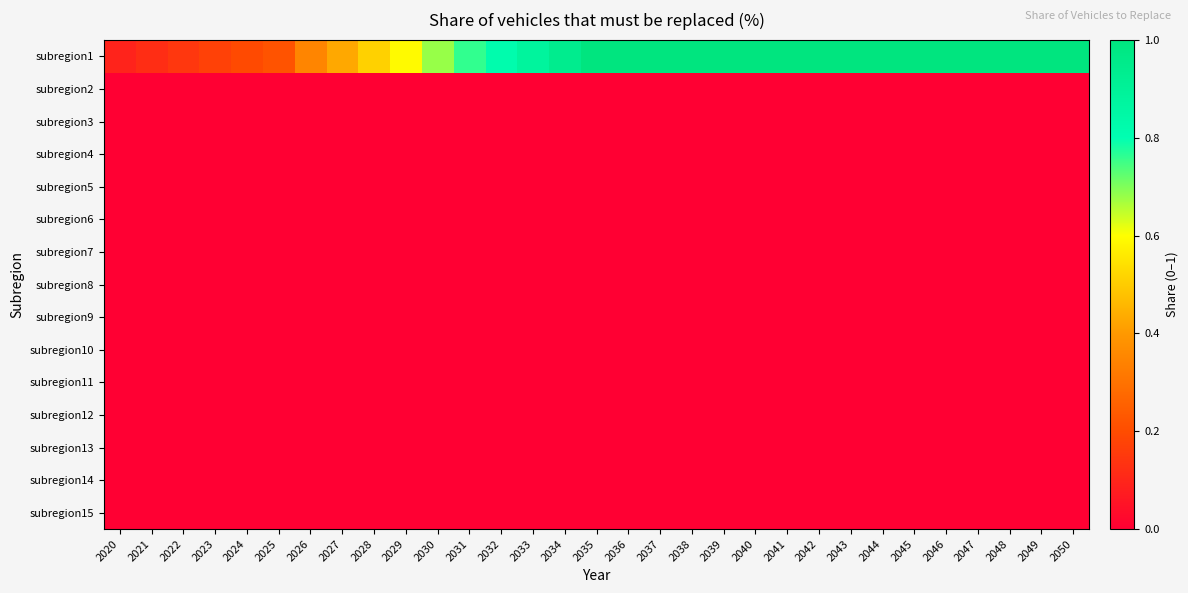

Which category has the lowest value across all series?

2020